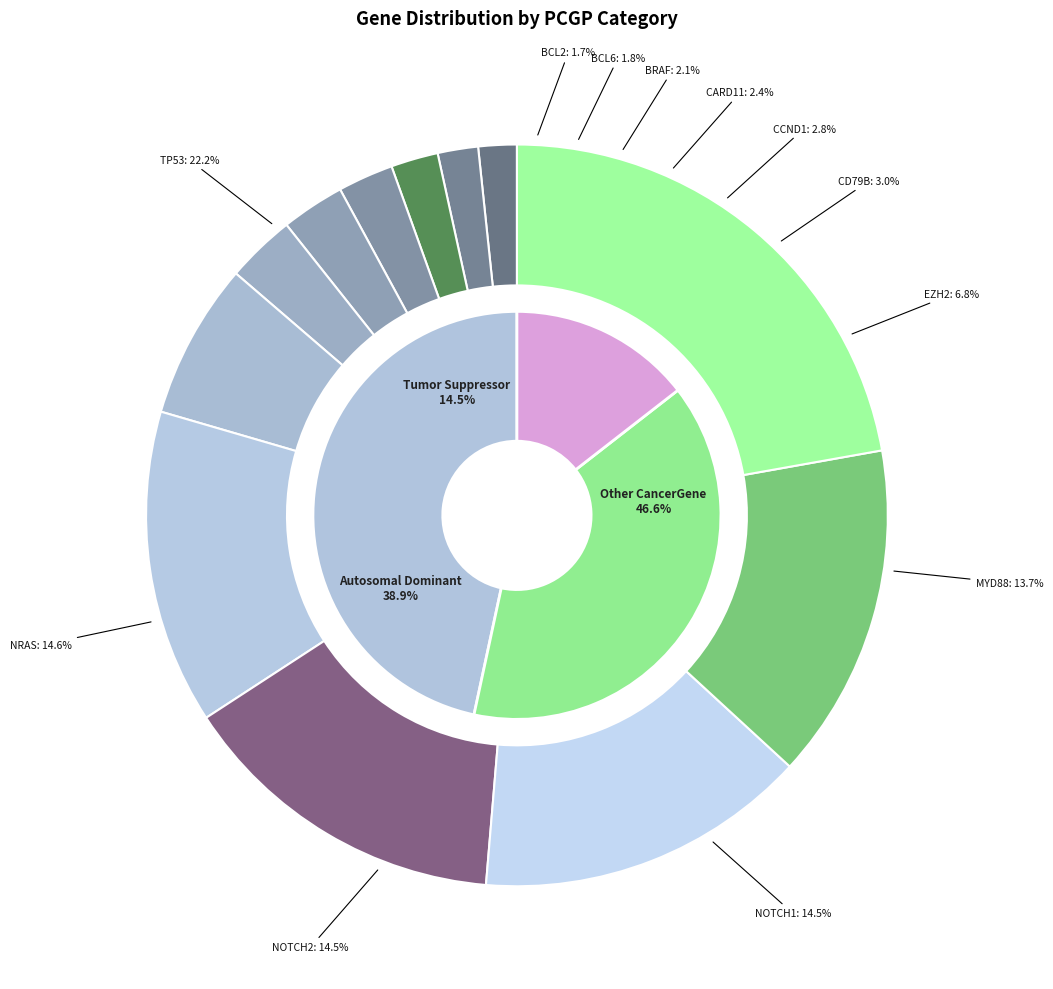

Count the number of slices in the pie.

12